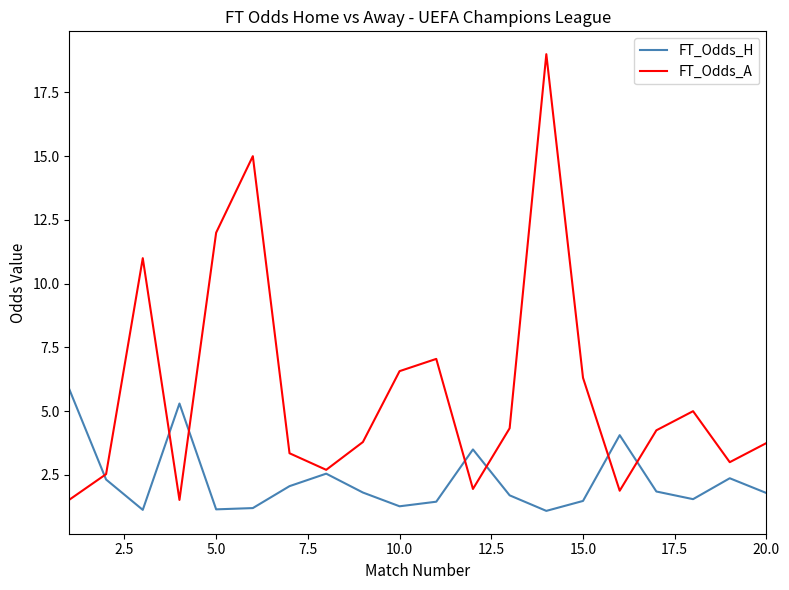

Which series has the largest total across all categories?

FT_Odds_A